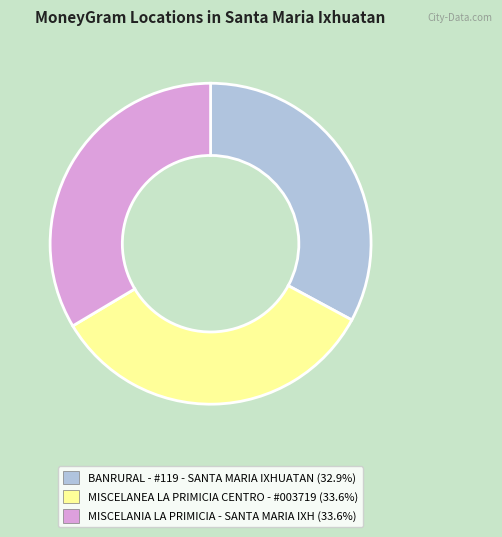

Is there a majority slice in this chart?

No